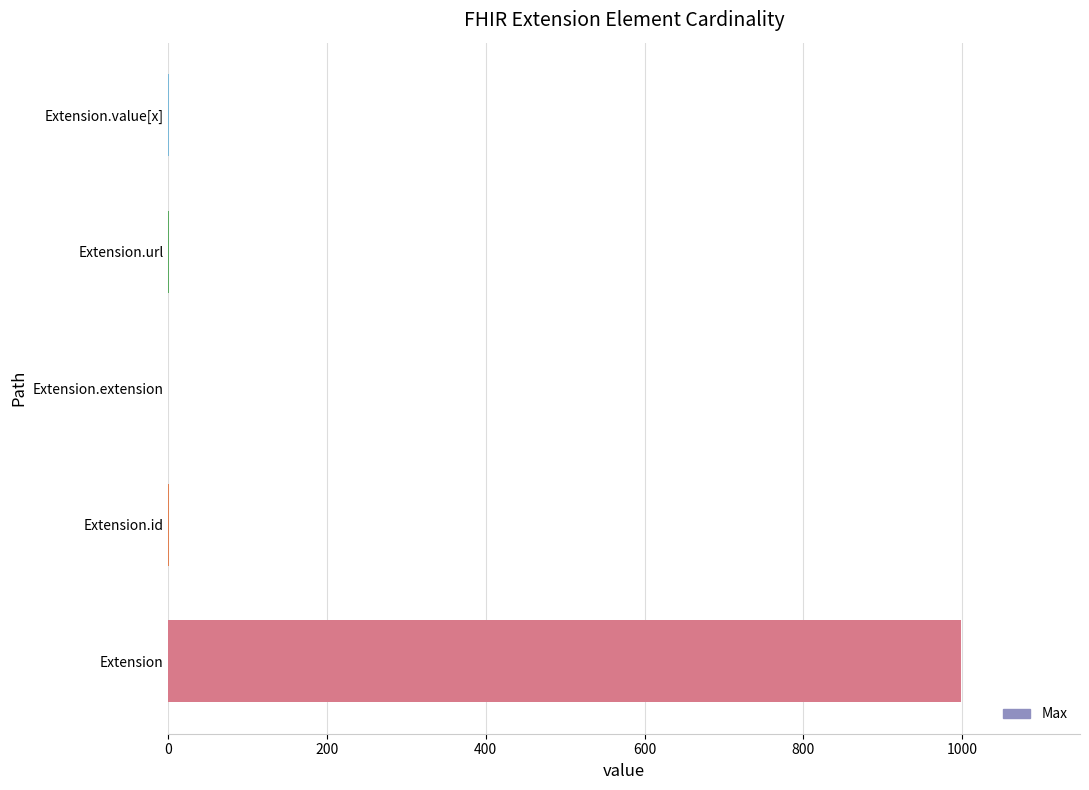

What is the change in value from Extension to Extension.extension?

-999